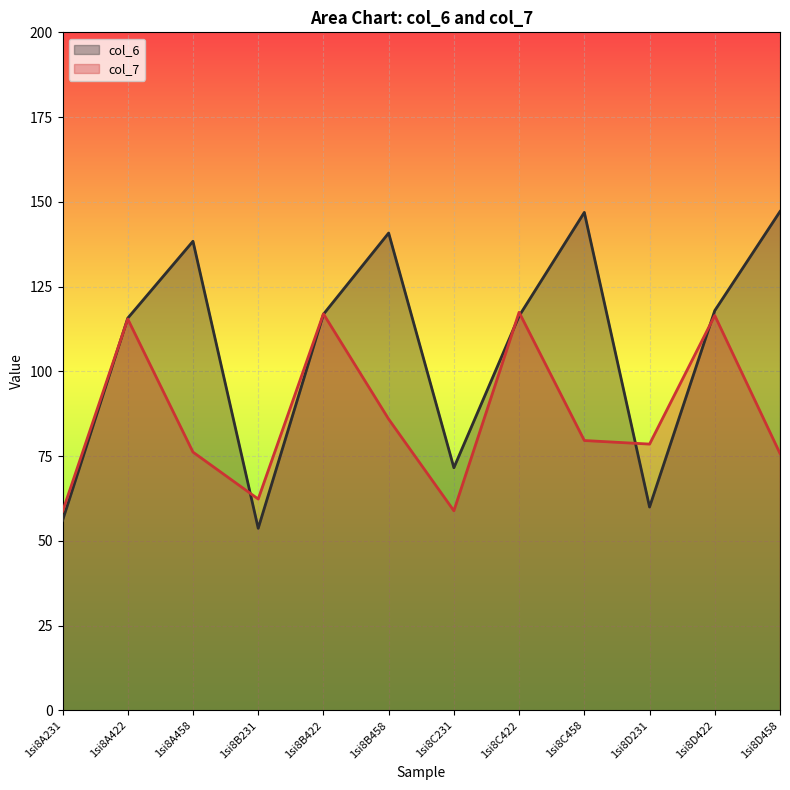

How many values in the col_7 series exceed 79?

6